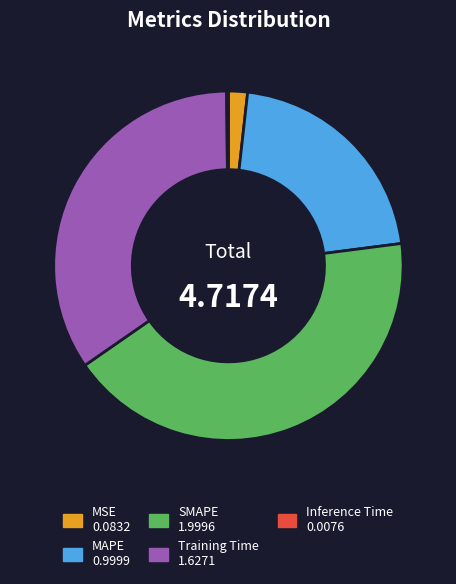

Which has a higher value, MSE or Training Time?

Training Time